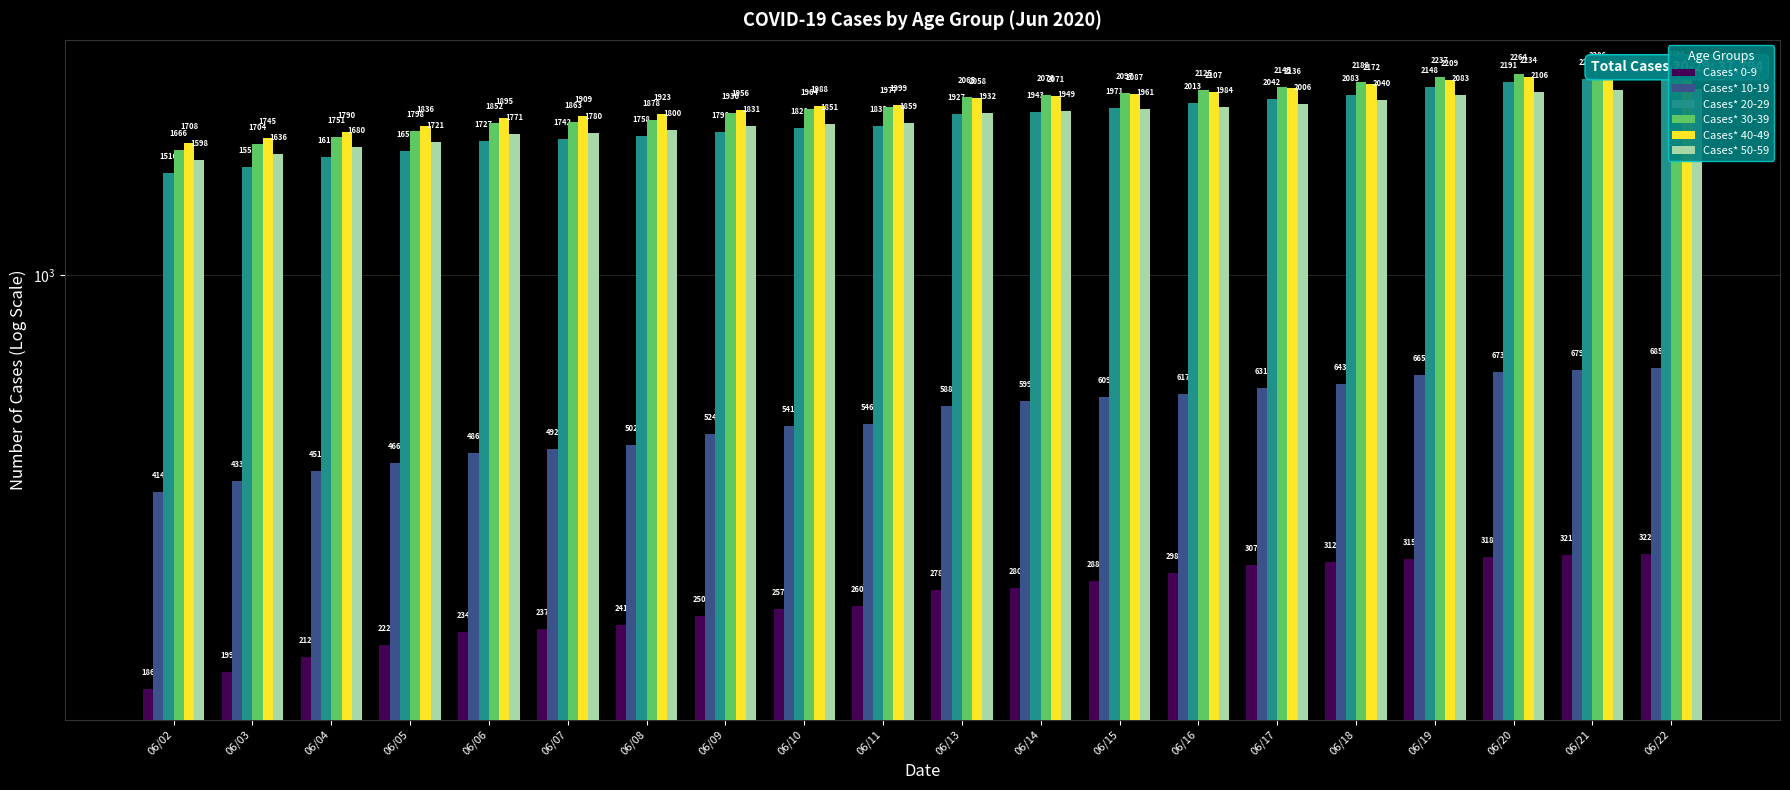

What is the value of the Cases* 40-49 bar at the 8th from the left?

1956